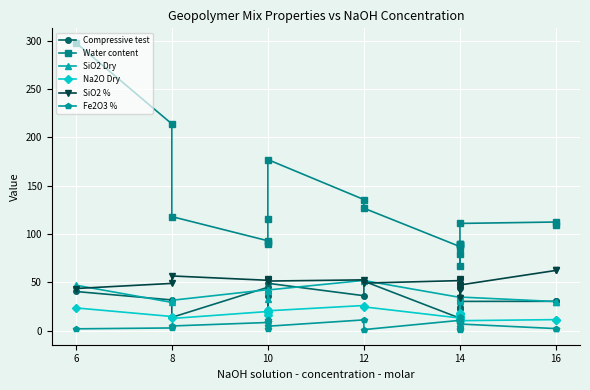

What is the label of the 6th point from the right?

14